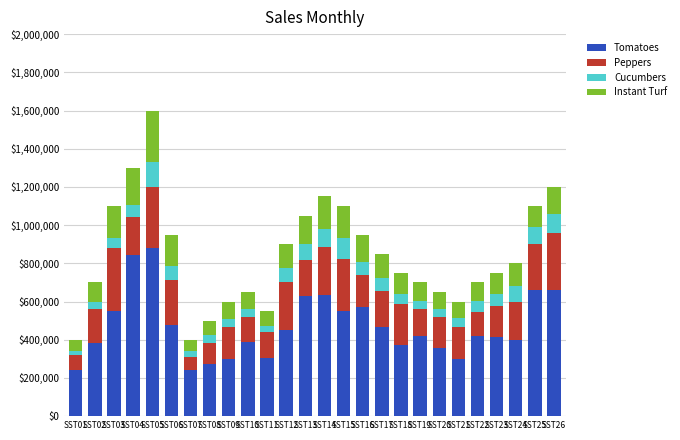

At which category is the sum across all series the highest?

SST05